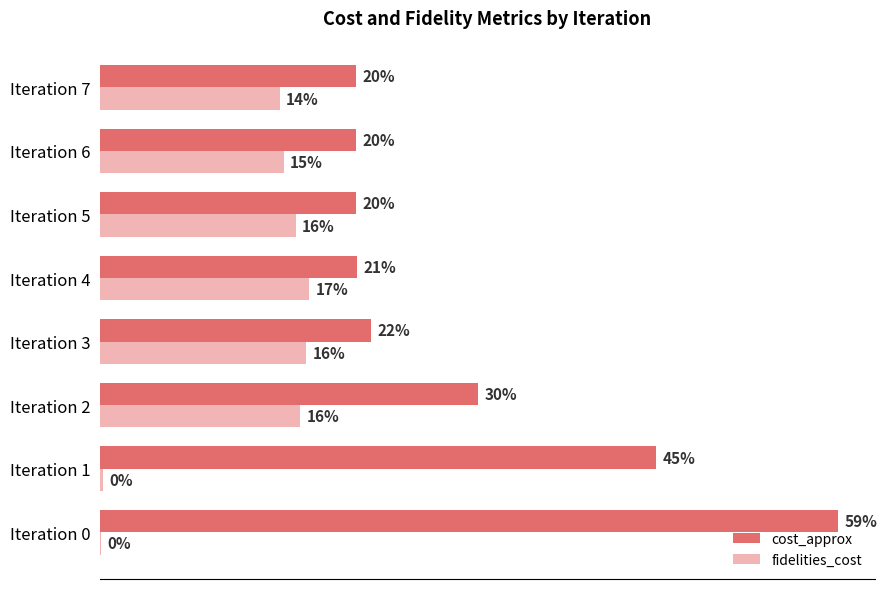

Rank the series by their average value, from highest to lowest.

cost_approx, fidelities_cost